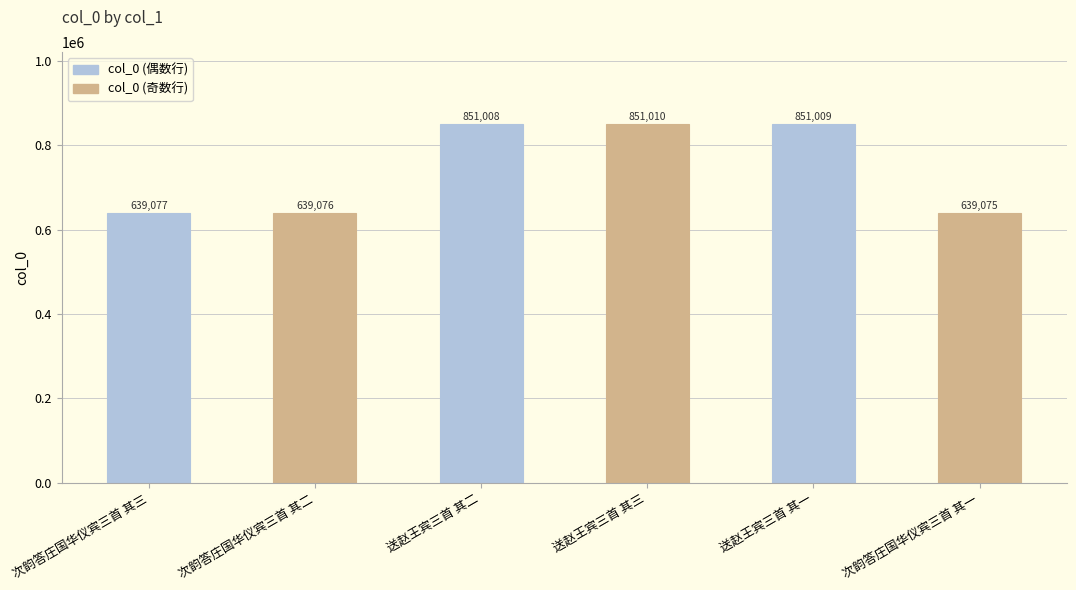

The value at 次韵答庄国华仪宾三首 其二 is 639076. True or false?

True